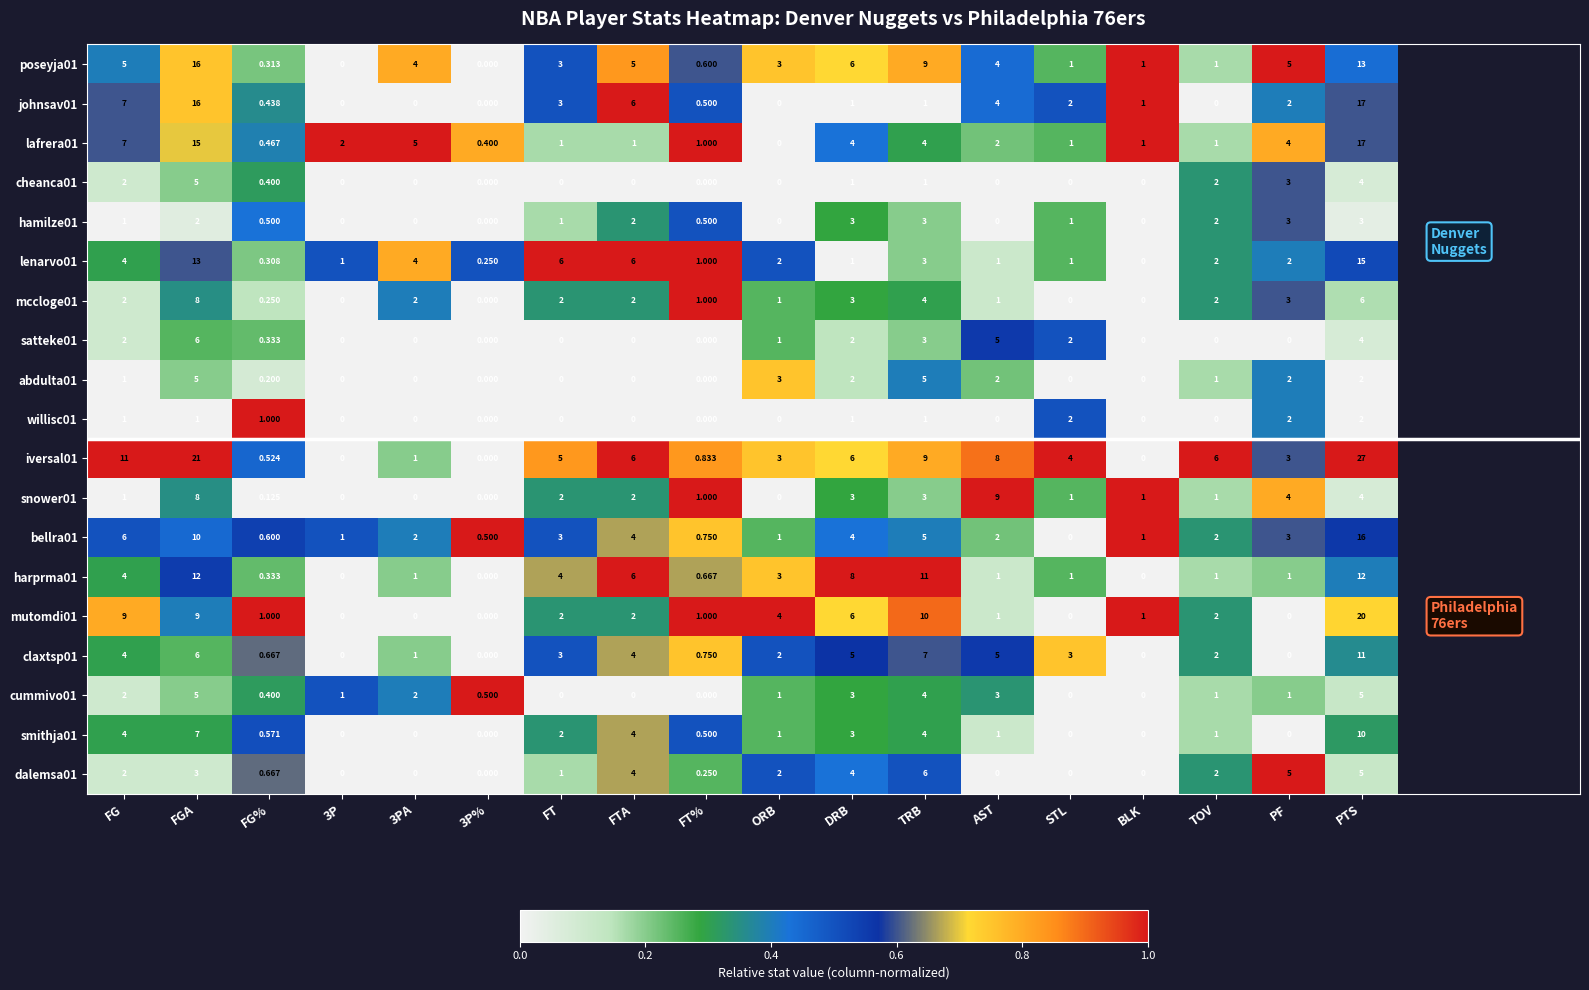

Which category has the highest value in the poseyja01 series?

FGA